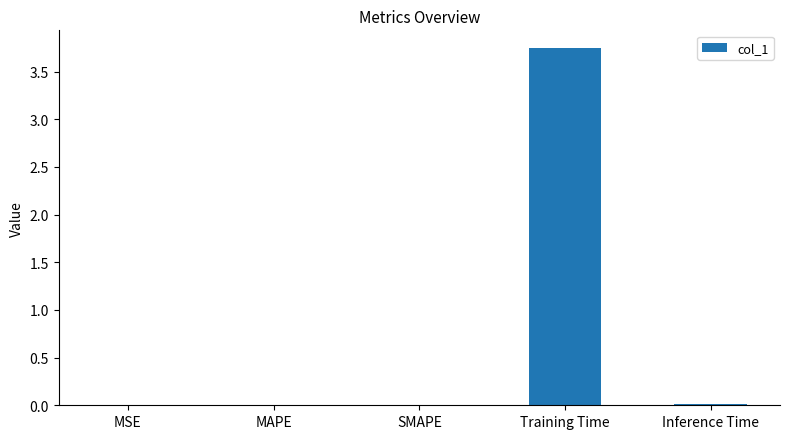

Which has a higher value, MSE or Training Time?

Training Time